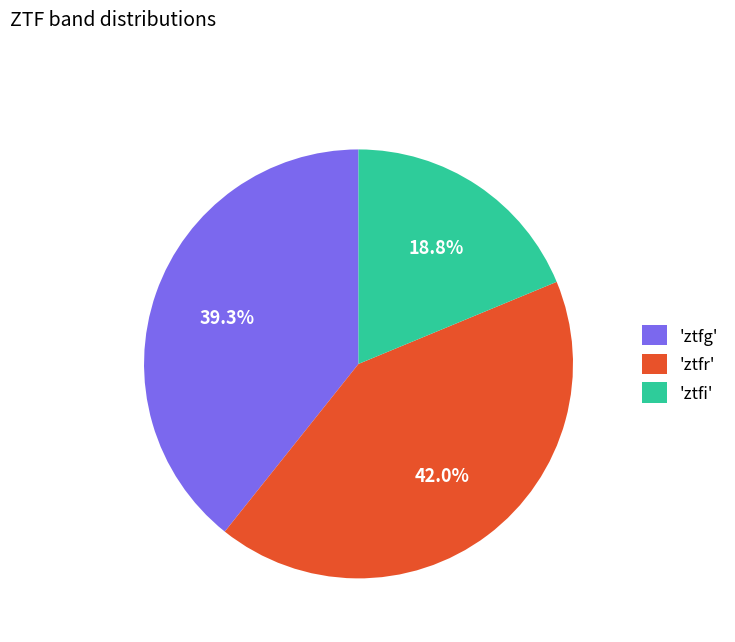

How many segments does this pie chart have?

3